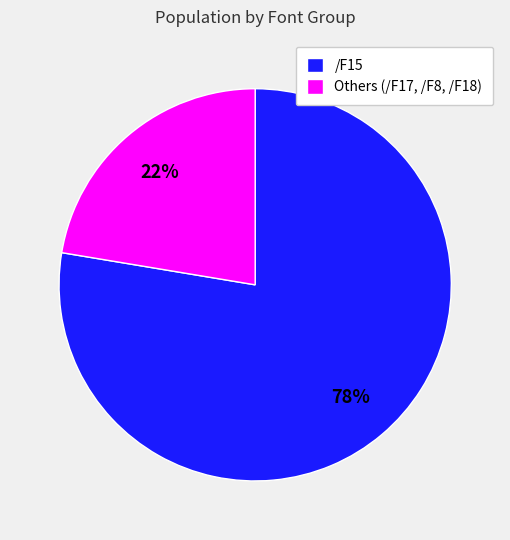

Which category has the smallest portion of the pie?

Others (/F17, /F8, /F18)